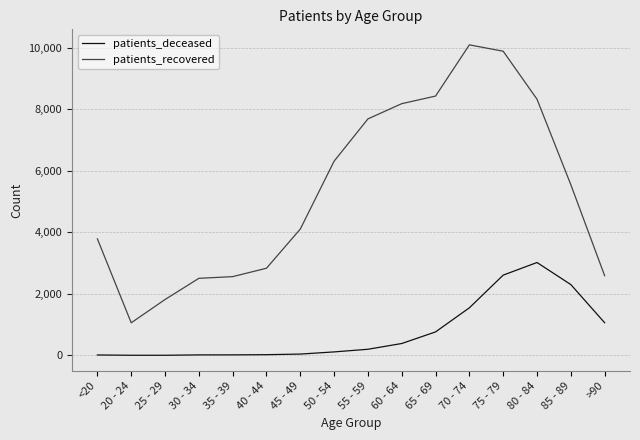

True or false: patients_recovered has more than 0 interior local peaks.

True